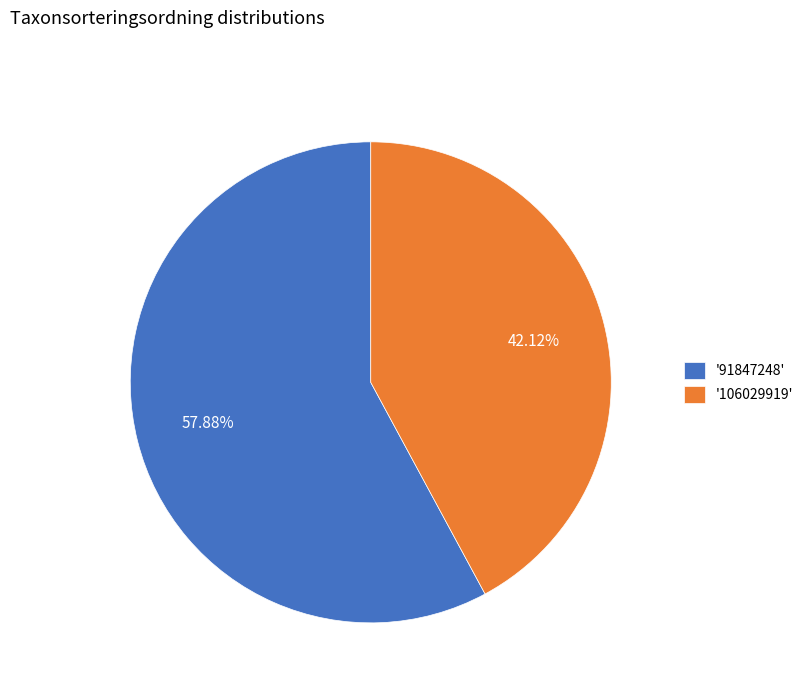

Which has a higher value, '91847248' or '106029919'?

'91847248'